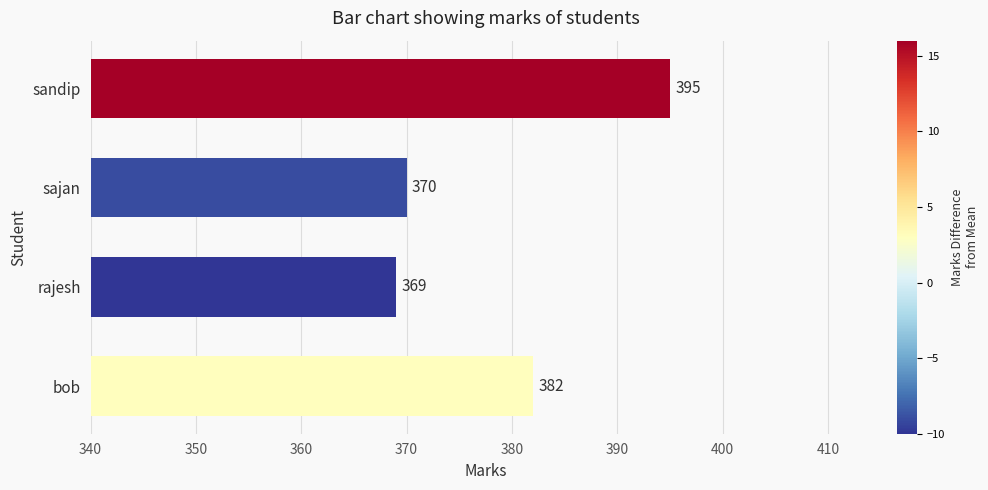

Reading bottom to top, what are all the values shown in this chart?

382	369	370	395